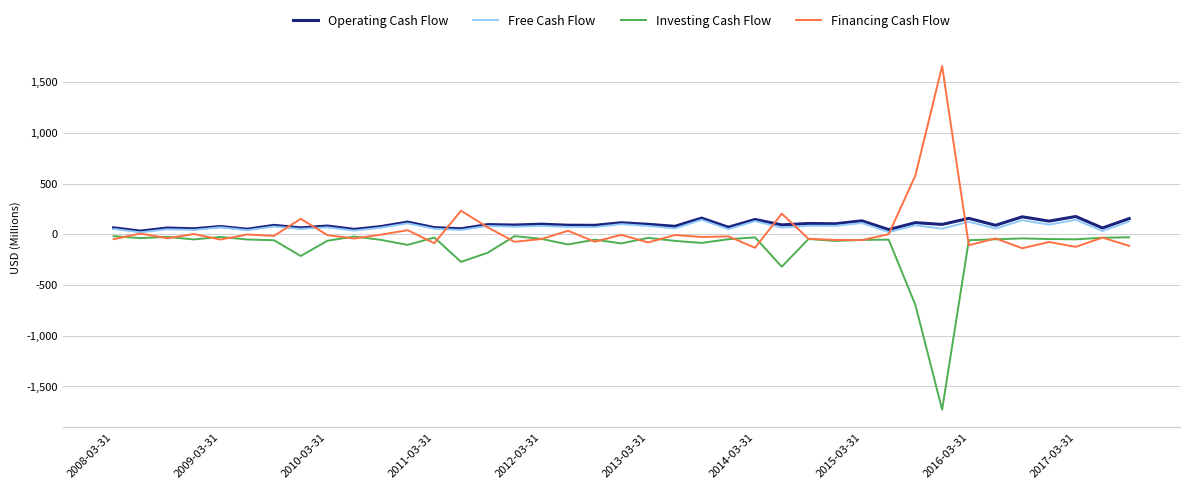

Is this an area chart (filled region under the line)?

No